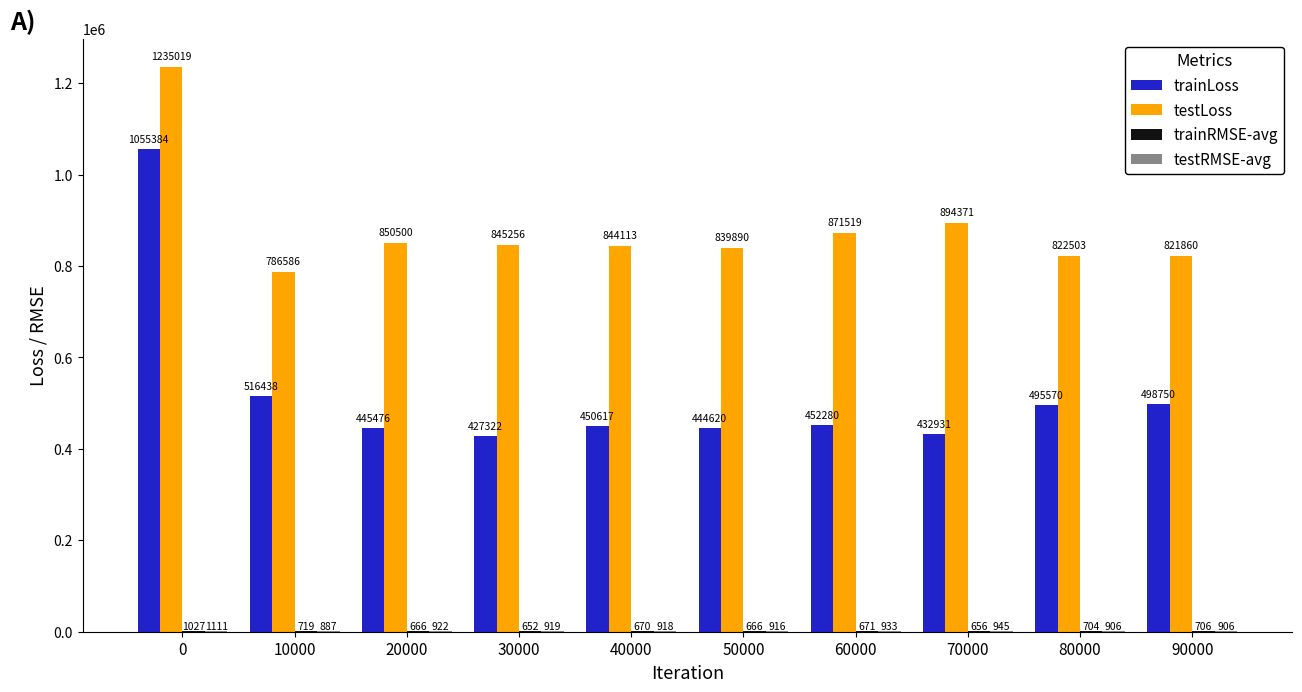

What is the maximum value shown in the chart?

1235019.0